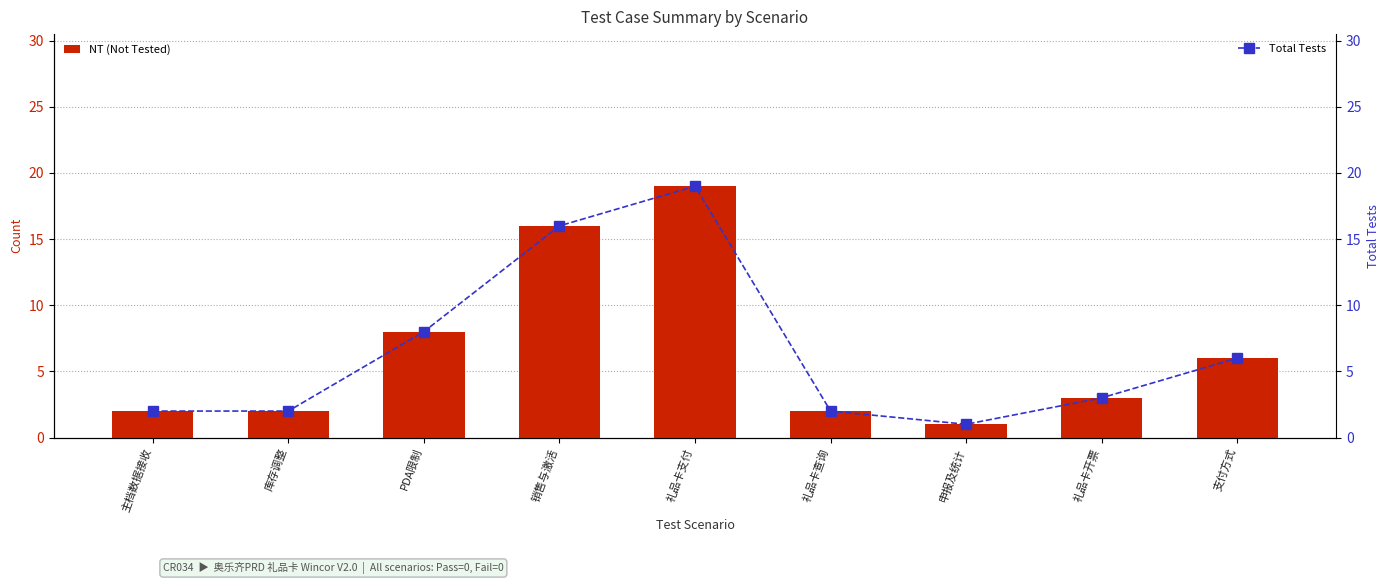

Rank the categories by NT (Not Tested) value from highest to lowest.

礼品卡支付, 销售与激活, PDA限制, 支付方式, 礼品卡开票, 主档数据接收, 库存调整, 礼品卡查询, 申报及统计